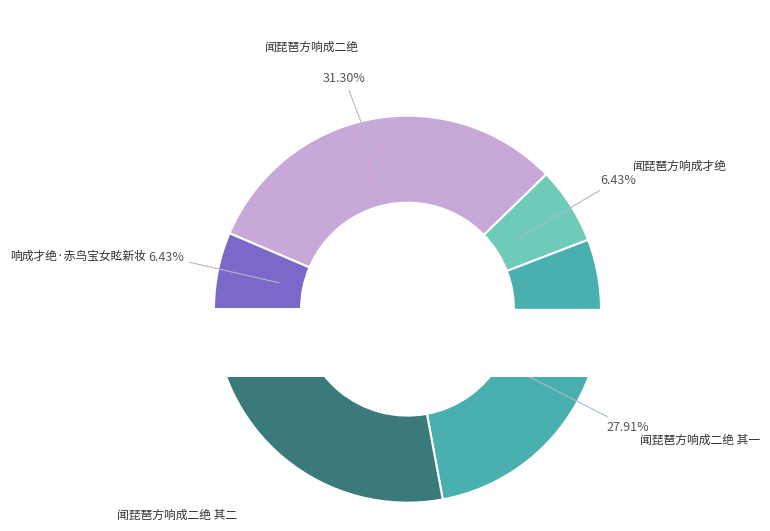

What percentage do 闻琵琶方响成才绝 and 闻琵琶方响成二绝 together represent?

37.7%